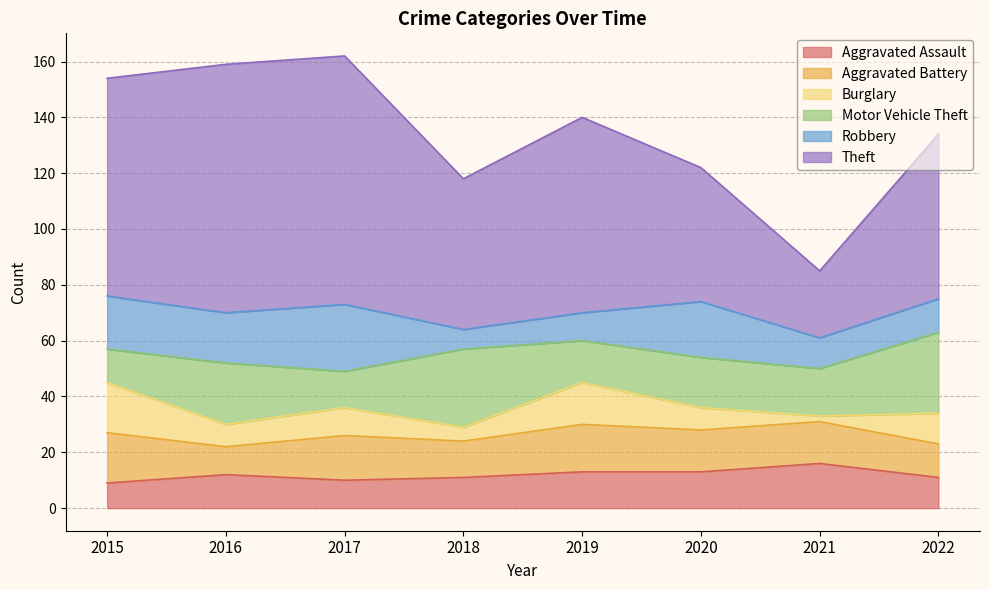

The Motor Vehicle Theft series shows 17 at 2021. True or false?

True